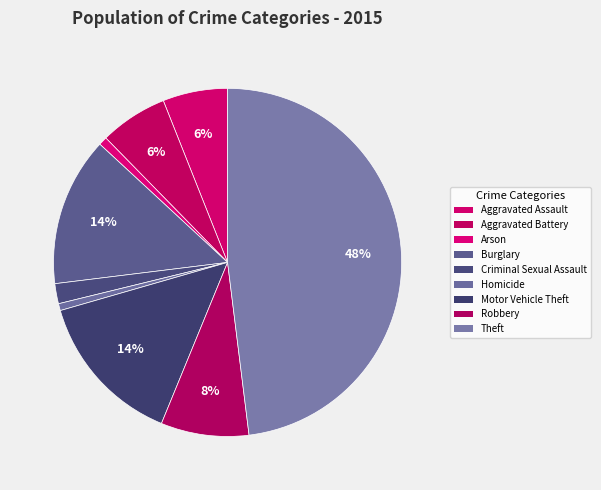

Is there a majority slice in this chart?

No